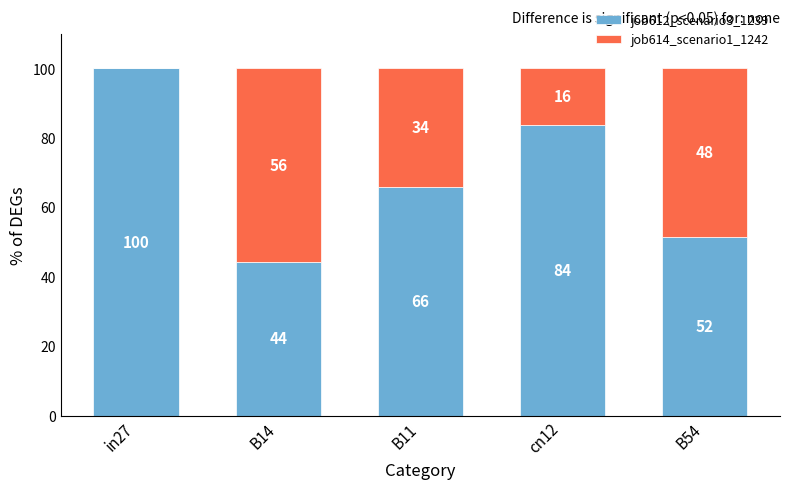

At which label does job612_scenario3_1239 first exceed 65?

in27